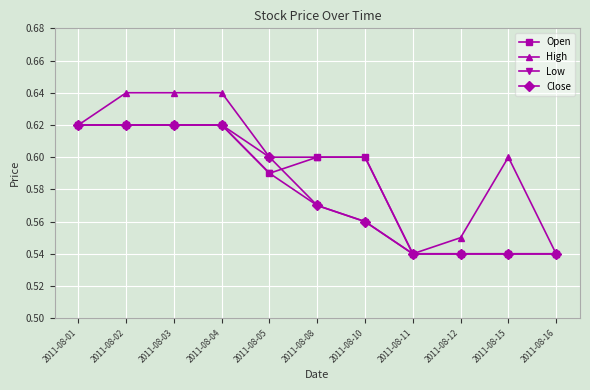

Count the High values in the range 0 to 1.

11